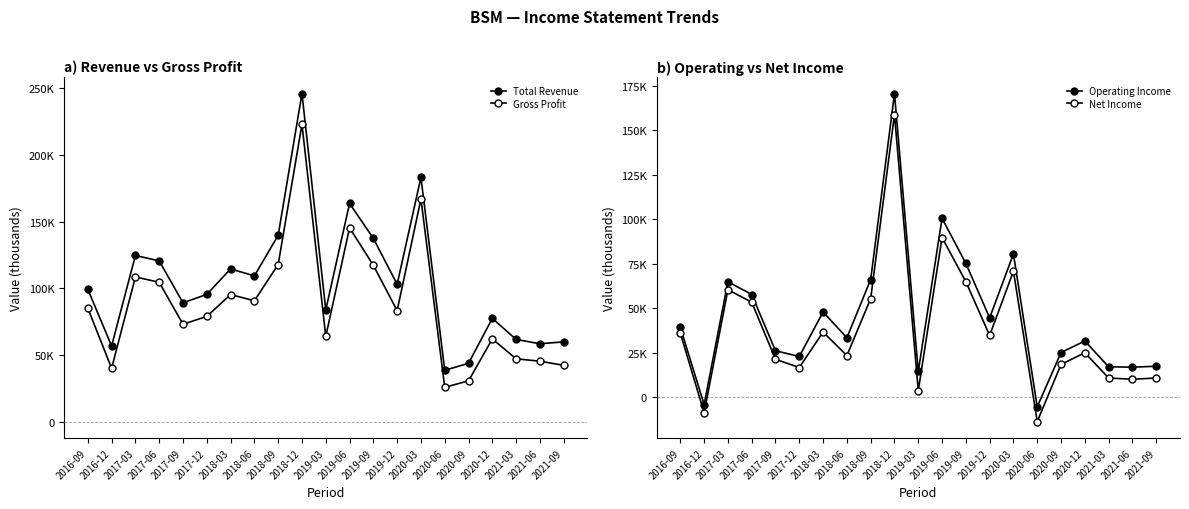

What is the average value of the Total Revenue series?

105014